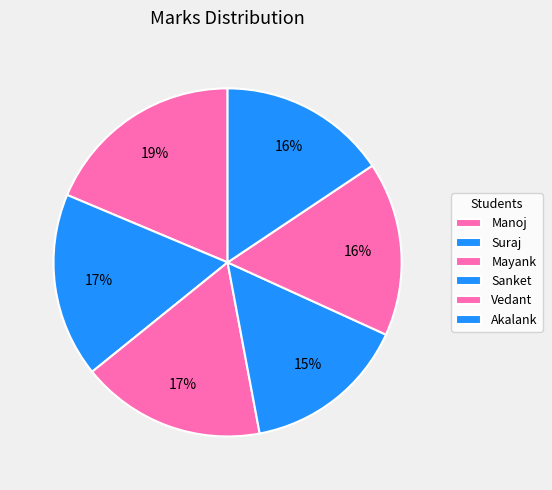

Do Suraj and Sanket together represent more than half of the pie?

No